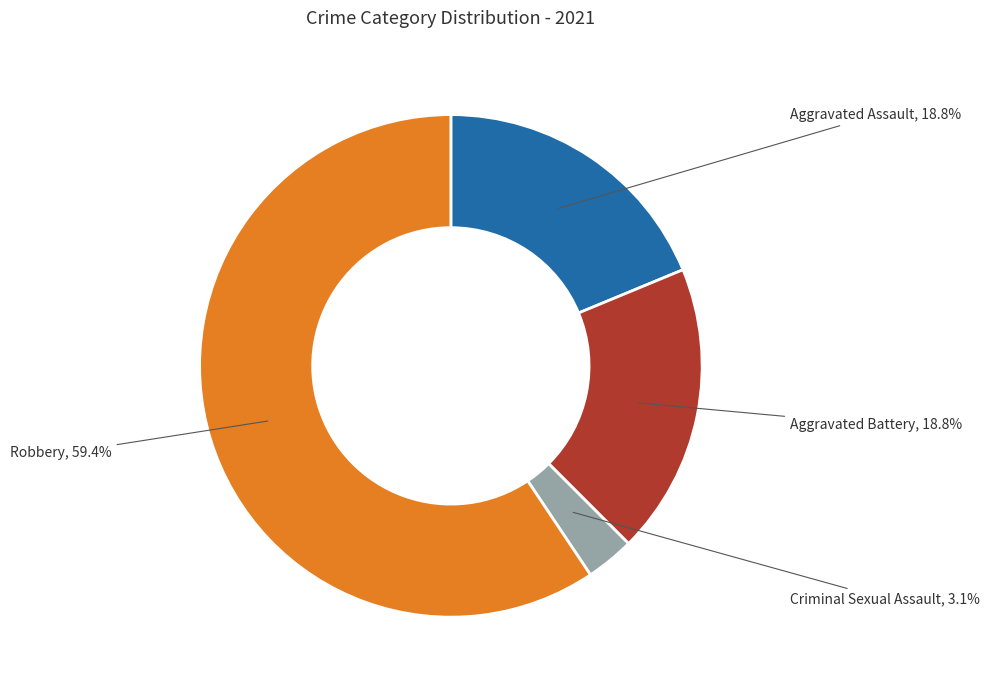

Between Criminal Sexual Assault and Aggravated Battery, which is larger?

Aggravated Battery